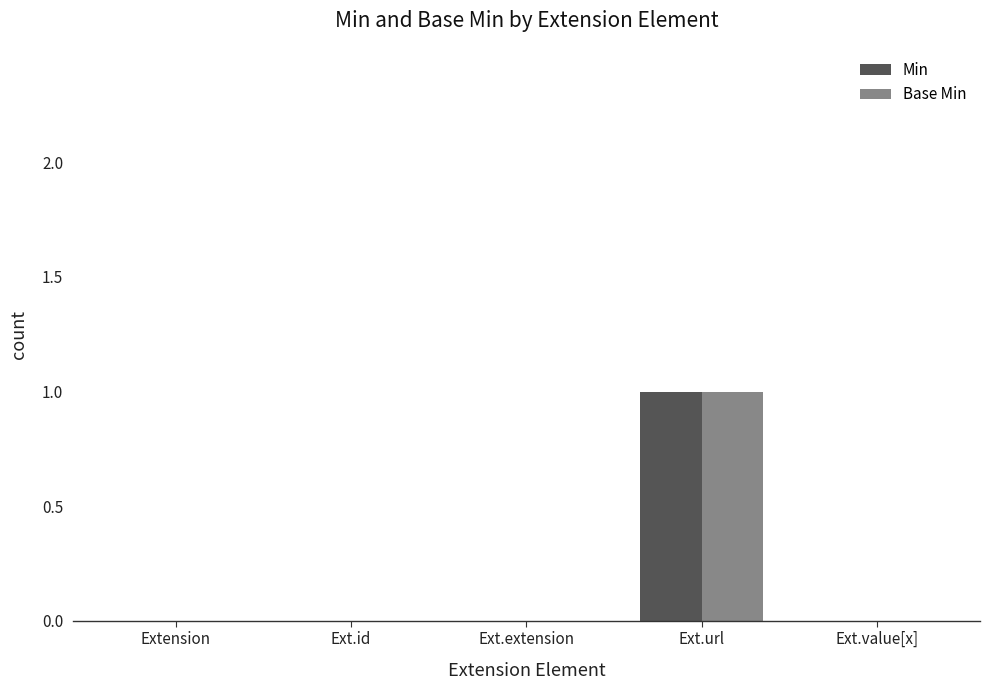

Reading right to left, list all the values displayed in this chart.

Min: 0	1	0	0	0
Base Min: 0	1	0	0	0